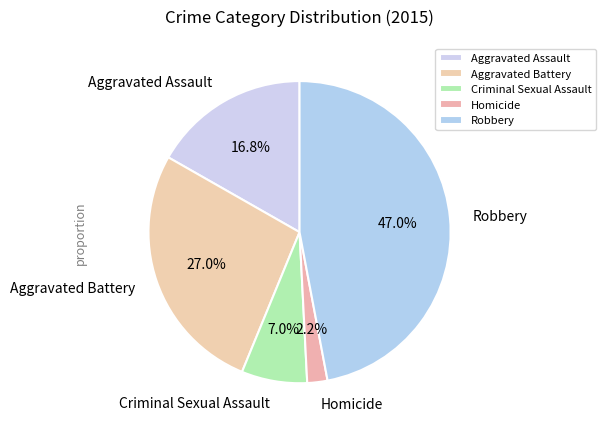

Rank the categories by value from lowest to highest.

Homicide, Criminal Sexual Assault, Aggravated Assault, Aggravated Battery, Robbery